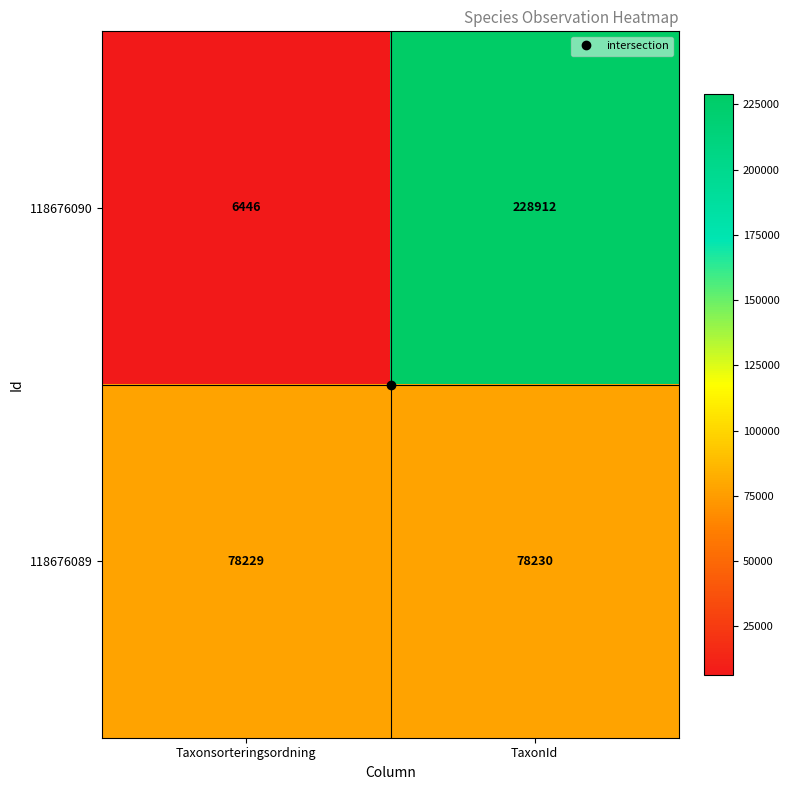

Where is 118676090 nearest to the value 117679?

Taxonsorteringsordning